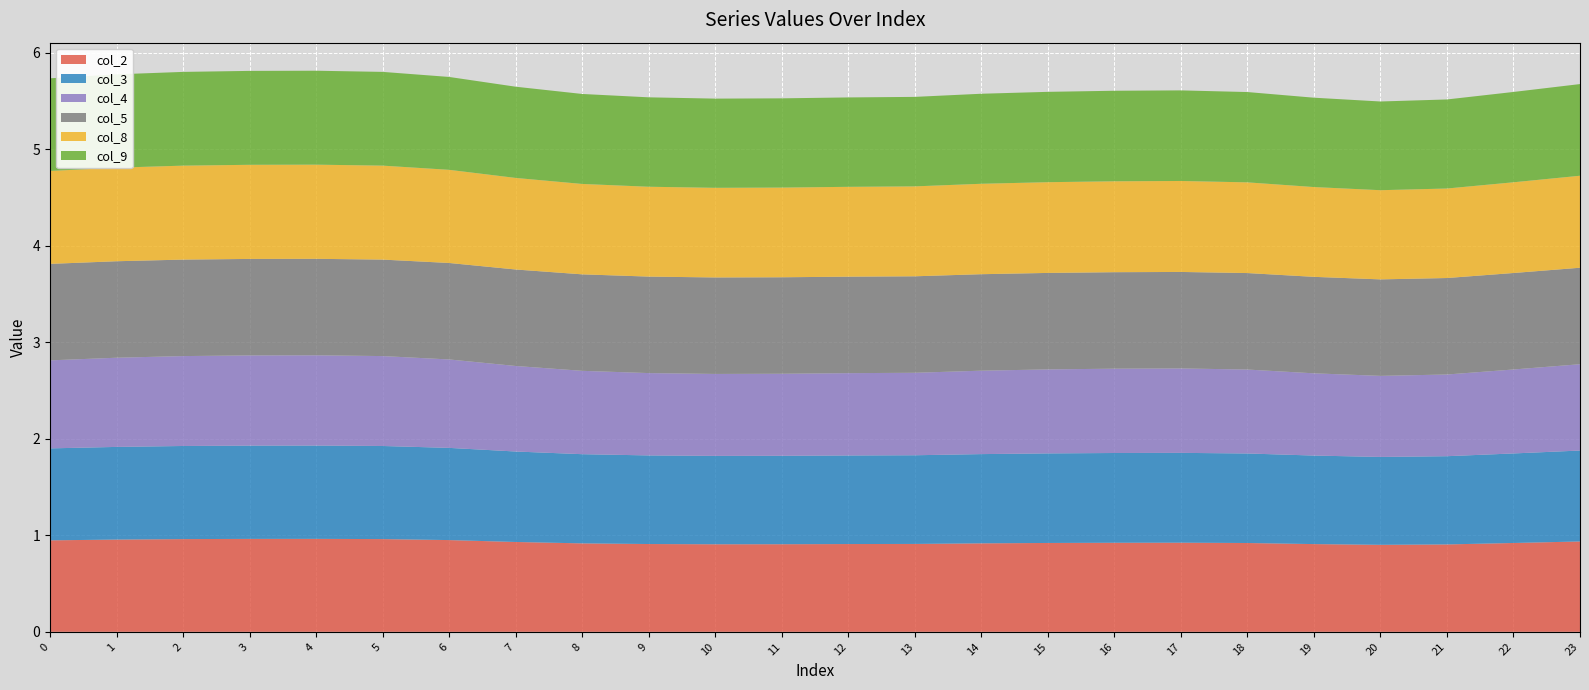

Reading left to right, list all the values displayed in this chart.

col_2: 0=0.9	1=1.0	2=1.0	3=1.0	4=1.0	5=1.0	6=1.0	7=0.9	8=0.9	9=0.9	10=0.9	11=0.9	12=0.9	13=0.9	14=0.9	15=0.9	16=0.9	17=0.9	18=0.9	19=0.9	20=0.9	21=0.9	22=0.9	23=0.9
col_3: 0=1.0	1=1.0	2=1.0	3=1.0	4=1.0	5=1.0	6=1.0	7=0.9	8=0.9	9=0.9	10=0.9	11=0.9	12=0.9	13=0.9	14=0.9	15=0.9	16=0.9	17=0.9	18=0.9	19=0.9	20=0.9	21=0.9	22=0.9	23=0.9
col_4: 0=0.9	1=0.9	2=0.9	3=0.9	4=0.9	5=0.9	6=0.9	7=0.9	8=0.9	9=0.9	10=0.8	11=0.9	12=0.9	13=0.9	14=0.9	15=0.9	16=0.9	17=0.9	18=0.9	19=0.9	20=0.8	21=0.8	22=0.9	23=0.9
col_5: 0=1.0	1=1.0	2=1.0	3=1.0	4=1.0	5=1.0	6=1.0	7=1.0	8=1.0	9=1.0	10=1.0	11=1.0	12=1.0	13=1.0	14=1.0	15=1.0	16=1.0	17=1.0	18=1.0	19=1.0	20=1.0	21=1.0	22=1.0	23=1.0
col_8: 0=1.0	1=1.0	2=1.0	3=1.0	4=1.0	5=1.0	6=1.0	7=0.9	8=0.9	9=0.9	10=0.9	11=0.9	12=0.9	13=0.9	14=0.9	15=0.9	16=0.9	17=0.9	18=0.9	19=0.9	20=0.9	21=0.9	22=0.9	23=1.0
col_9: 0=1.0	1=1.0	2=1.0	3=1.0	4=1.0	5=1.0	6=1.0	7=0.9	8=0.9	9=0.9	10=0.9	11=0.9	12=0.9	13=0.9	14=0.9	15=0.9	16=0.9	17=0.9	18=0.9	19=0.9	20=0.9	21=0.9	22=0.9	23=1.0